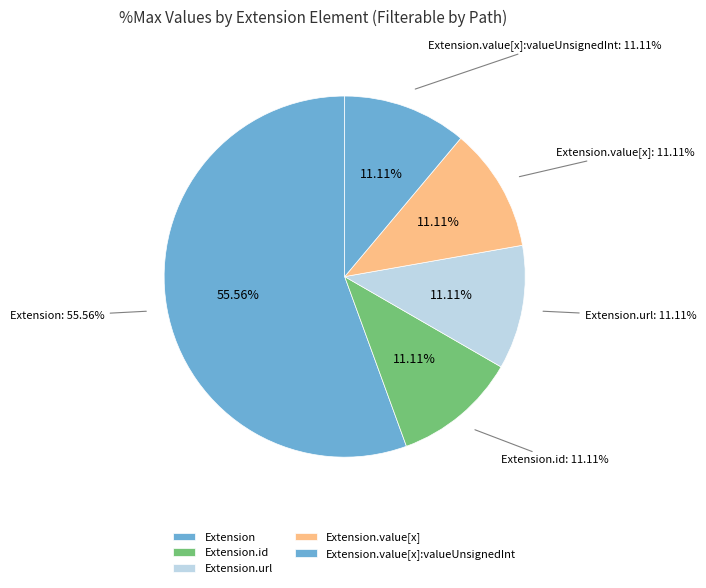

Count the number of slices in the pie.

6